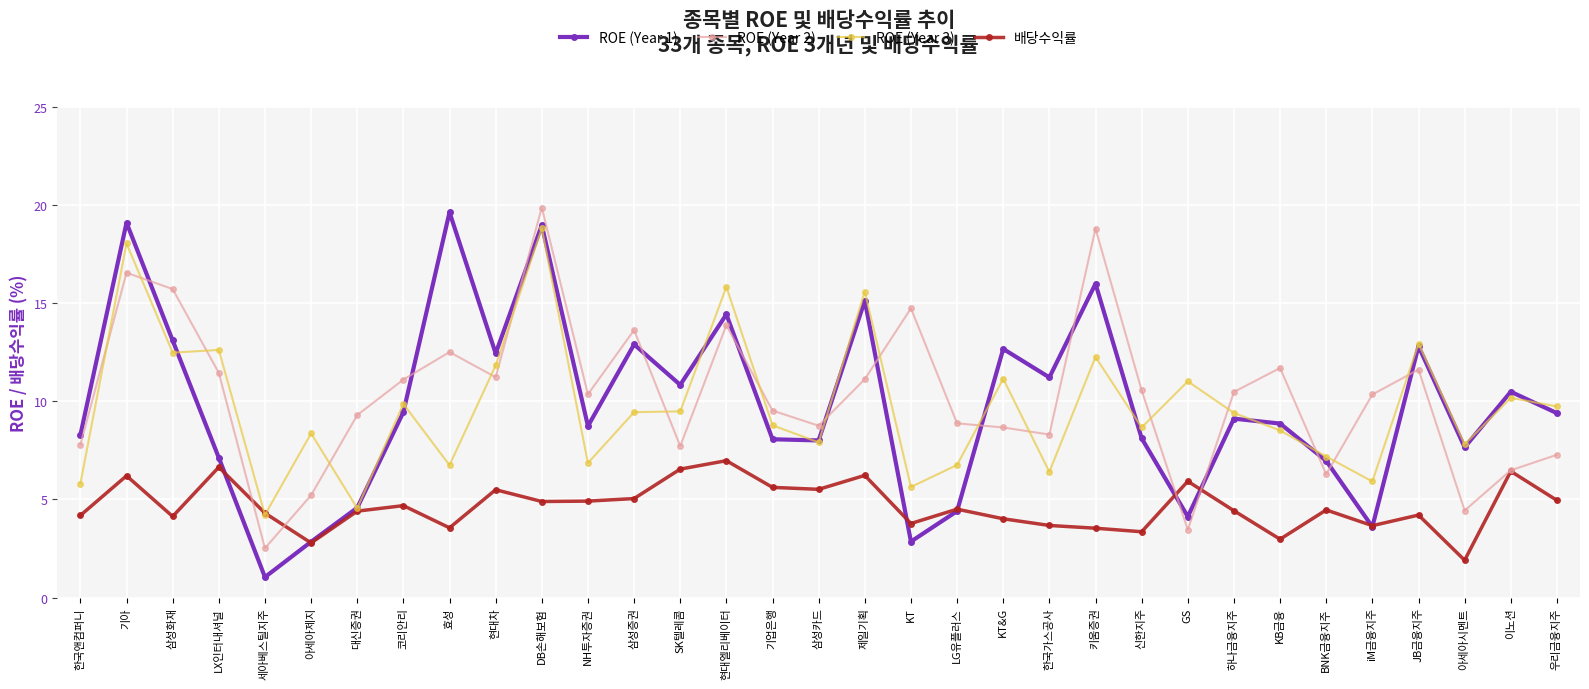

Is it true that ROE (Year 3) equals 4.3 at NH투자증권?

False